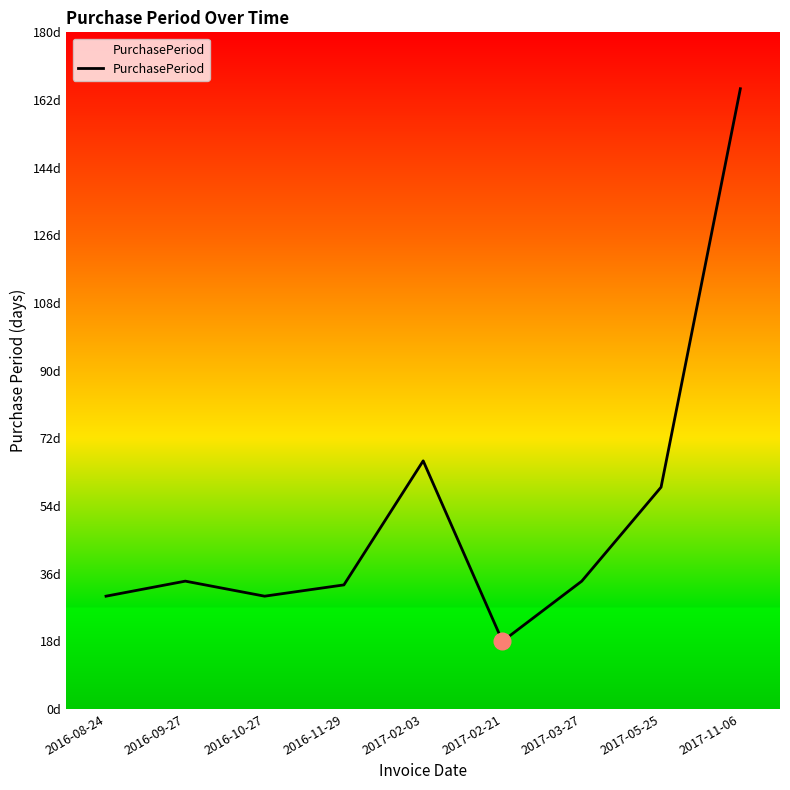

What is the label of the 8th point from the right?

2016-09-27